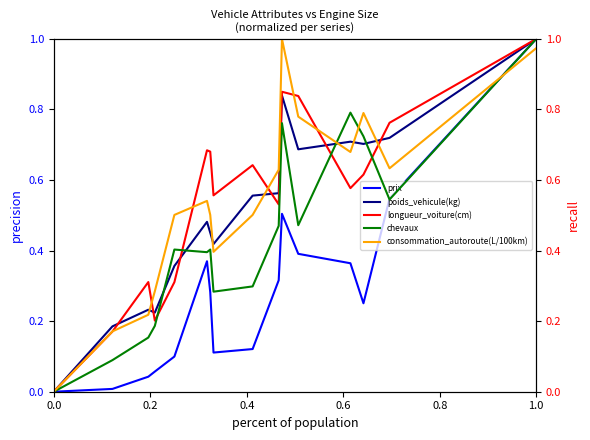

True or false: poids_vehicule(kg) has a value of -0.6 at 0.0.

False